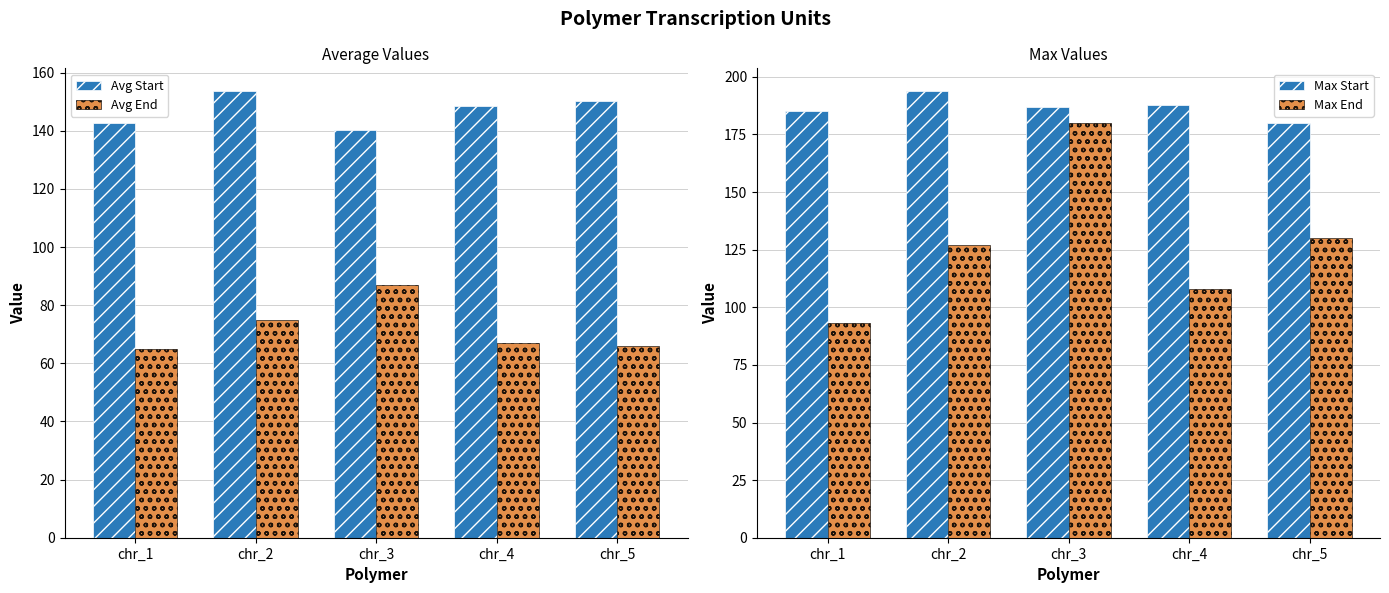

Is the value of Max End at chr_5 greater than the value of Avg Start at chr_4?

No